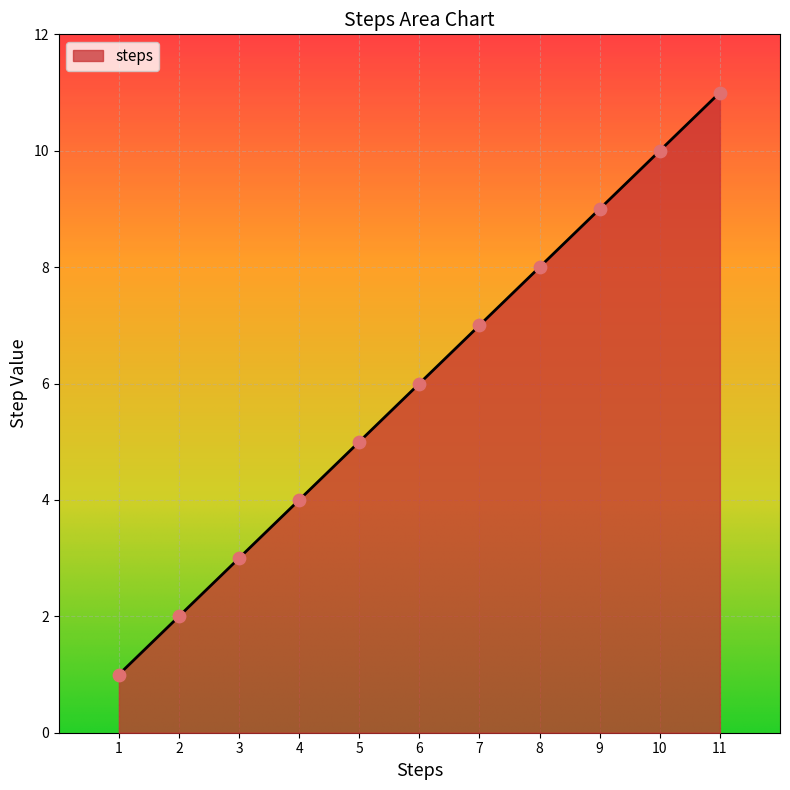

What is the ratio of the value at 2 to the value at 11?

0.2